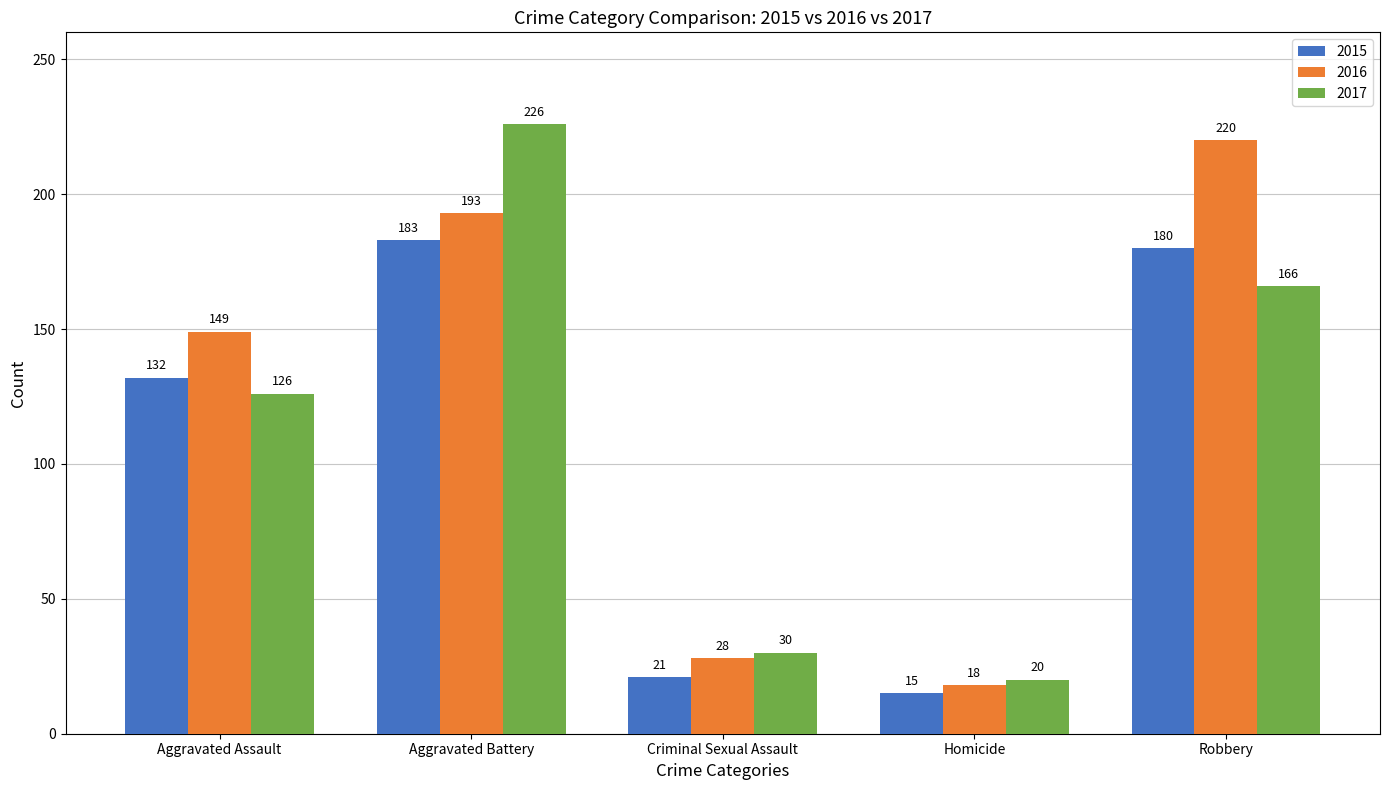

What is the sum of the 2017 values at Aggravated Battery and Homicide?

246